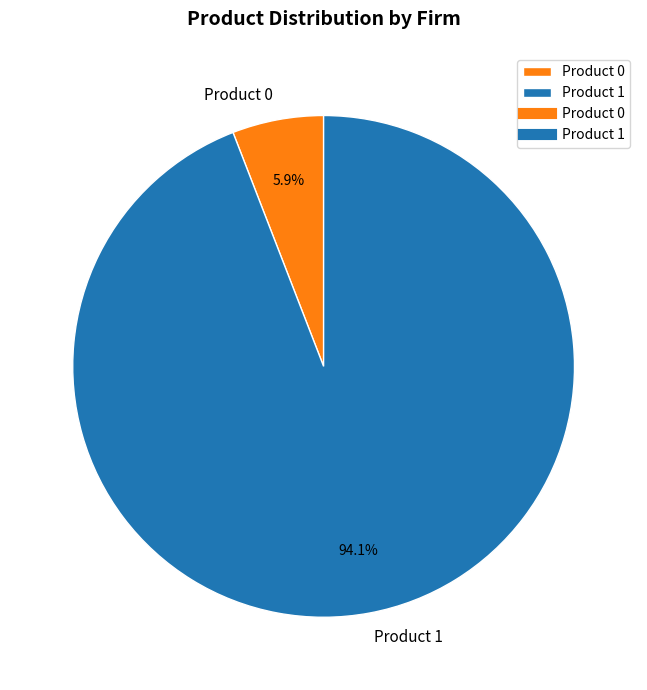

What portion of the pie excludes Product 0?

94.1%